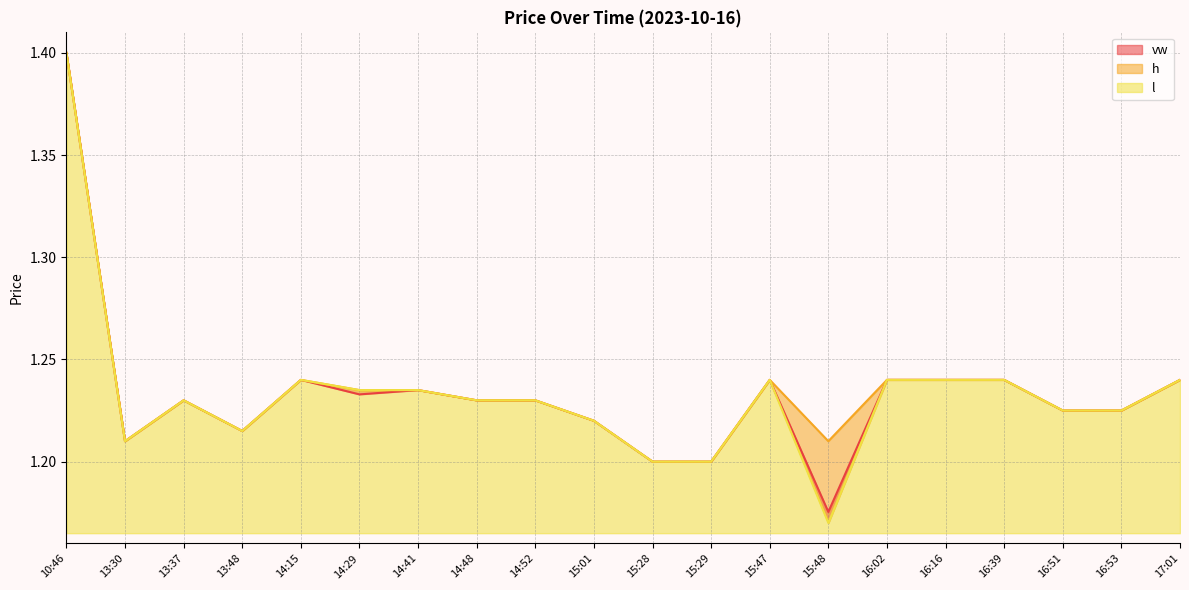

How many lines are shown in the chart?

3